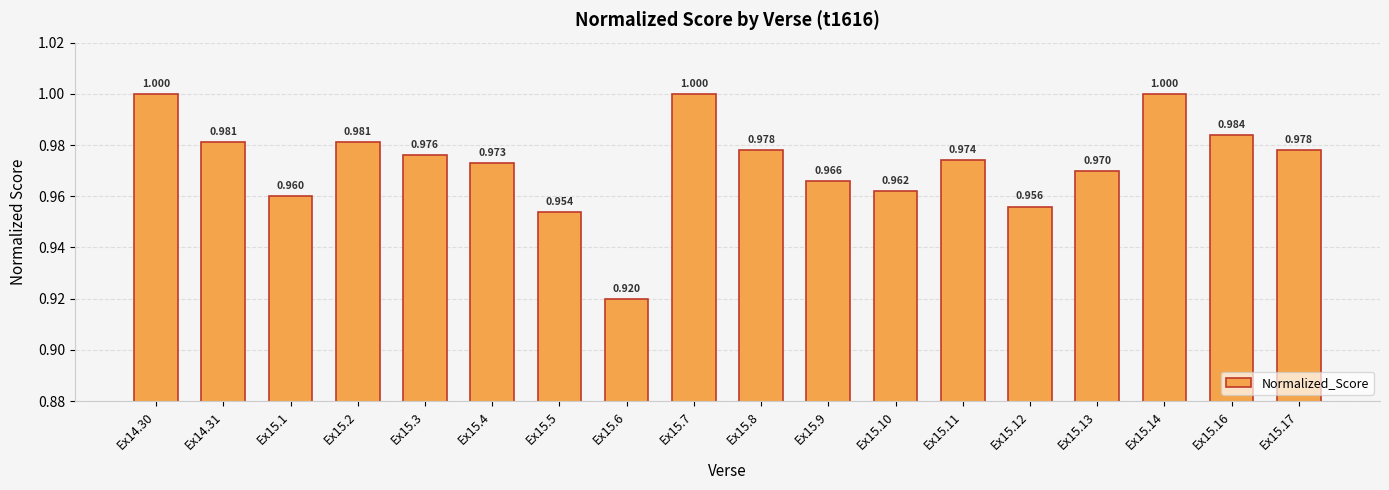

Read the value at Ex15.12.

1.0